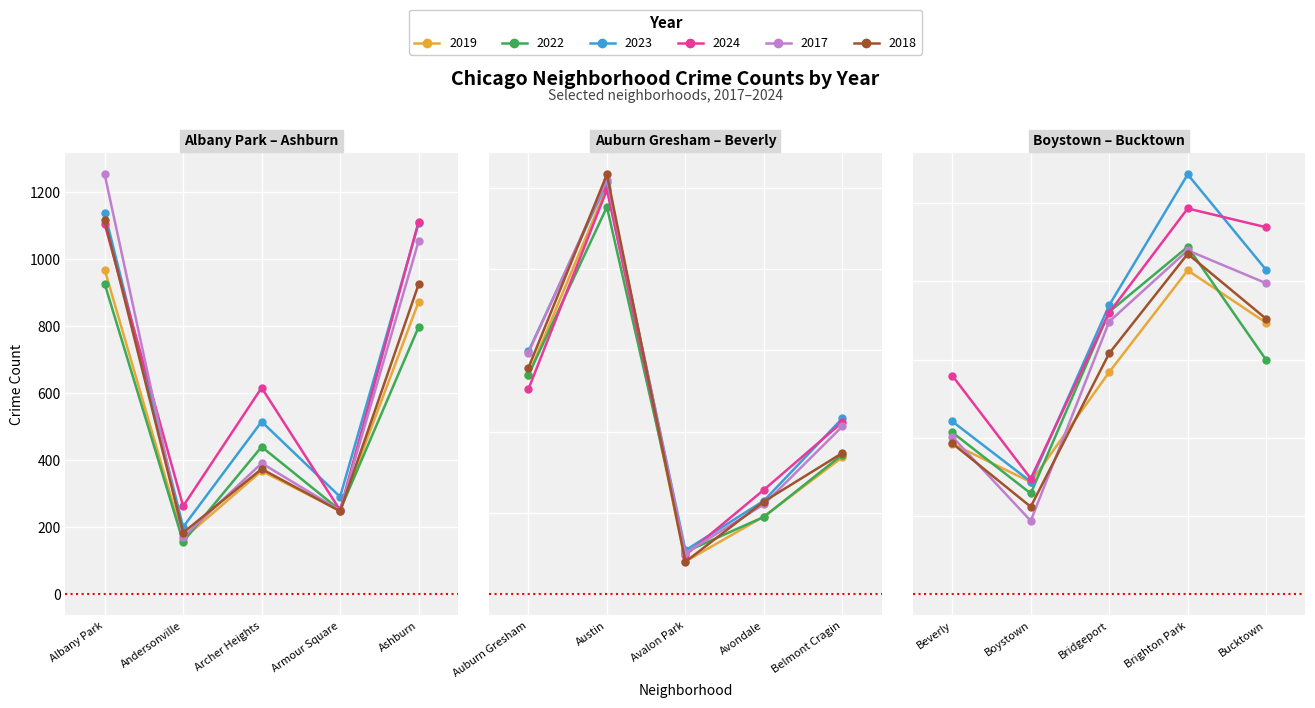

What are all the series names shown in the legend?

2019, 2022, 2023, 2024, 2017, 2018